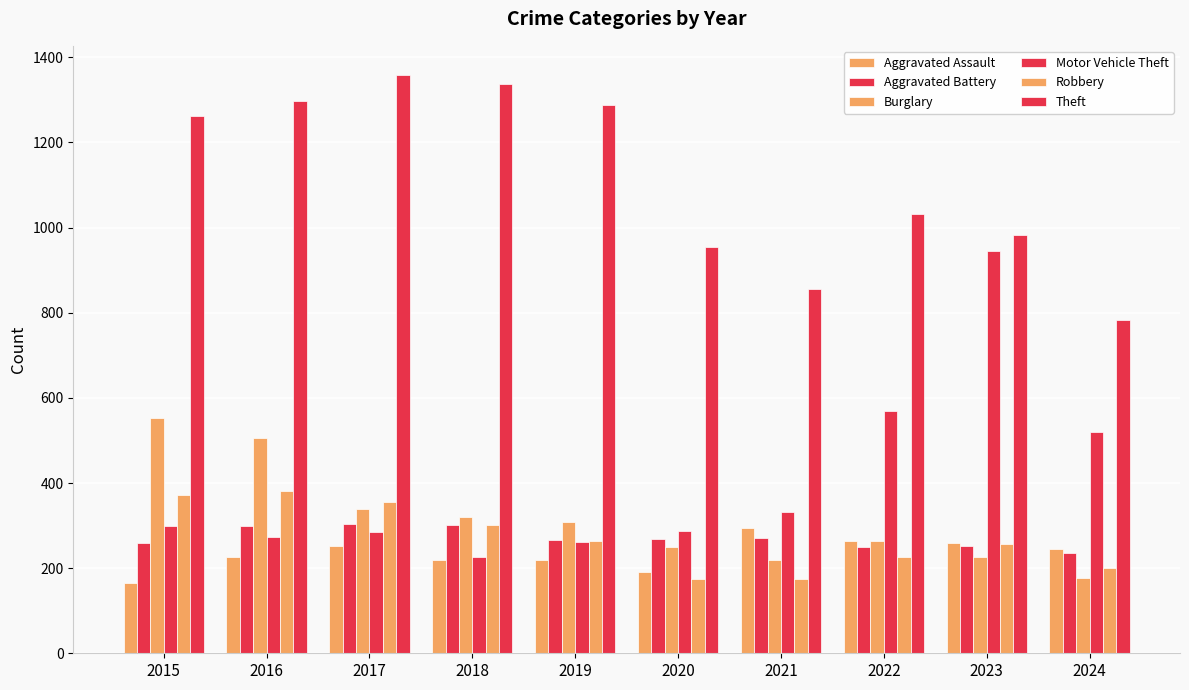

What is the difference between the Motor Vehicle Theft values at 2016 and 2017?

13